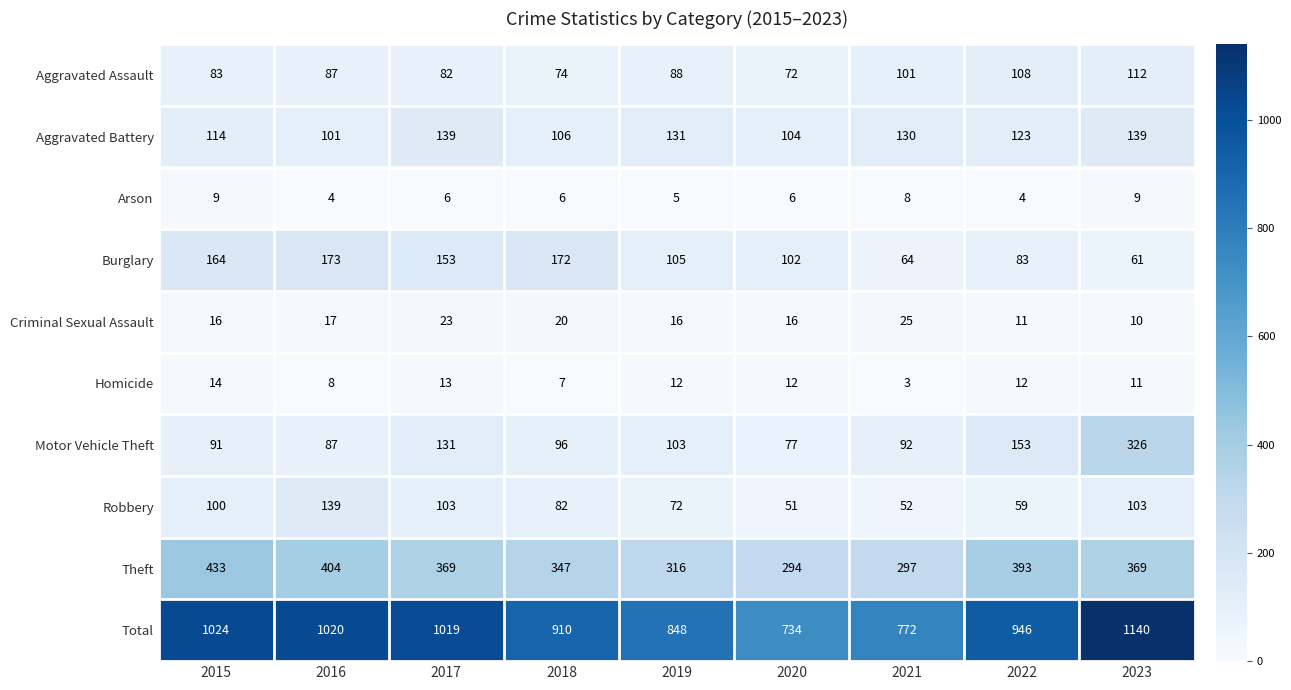

Rank the series at 2015 from lowest to highest value.

Arson, Homicide, Criminal Sexual Assault, Aggravated Assault, Motor Vehicle Theft, Robbery, Aggravated Battery, Burglary, Theft, Total